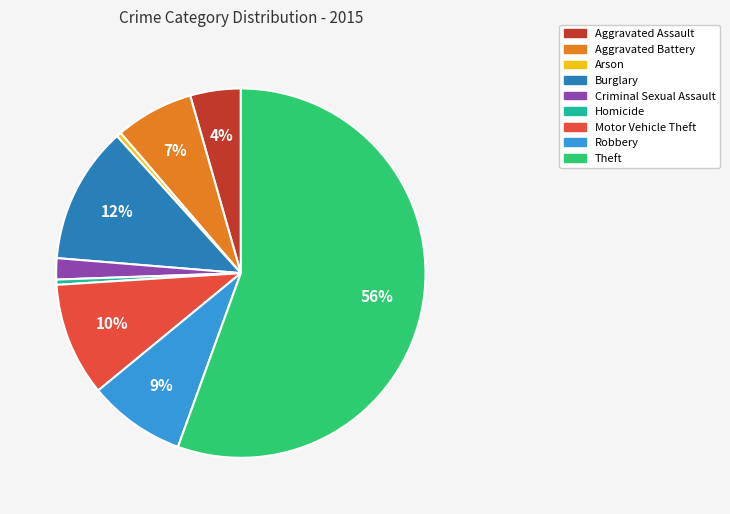

To the nearest percent, what portion does Criminal Sexual Assault represent?

2%